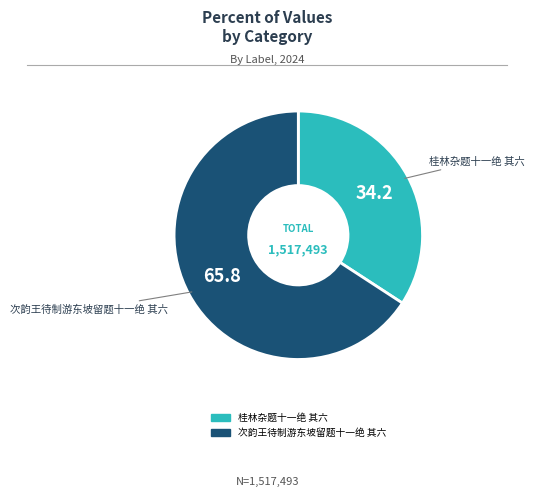

The 次韵王待制游东坡留题十一绝 其六 slice represents 66% of the pie. True or false?

True